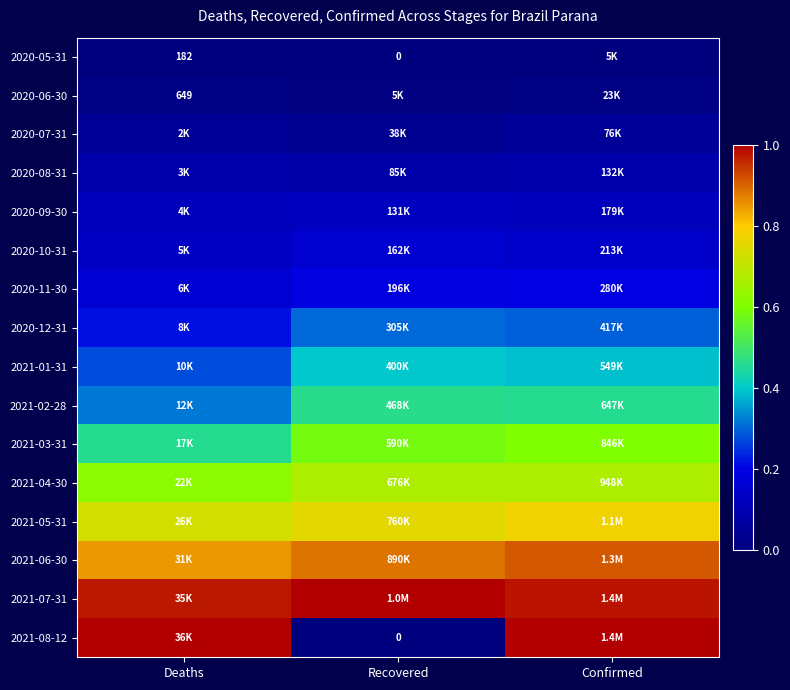

Is the value of 2020-11-30 at Recovered greater than the value of 2020-09-30 at Deaths?

Yes